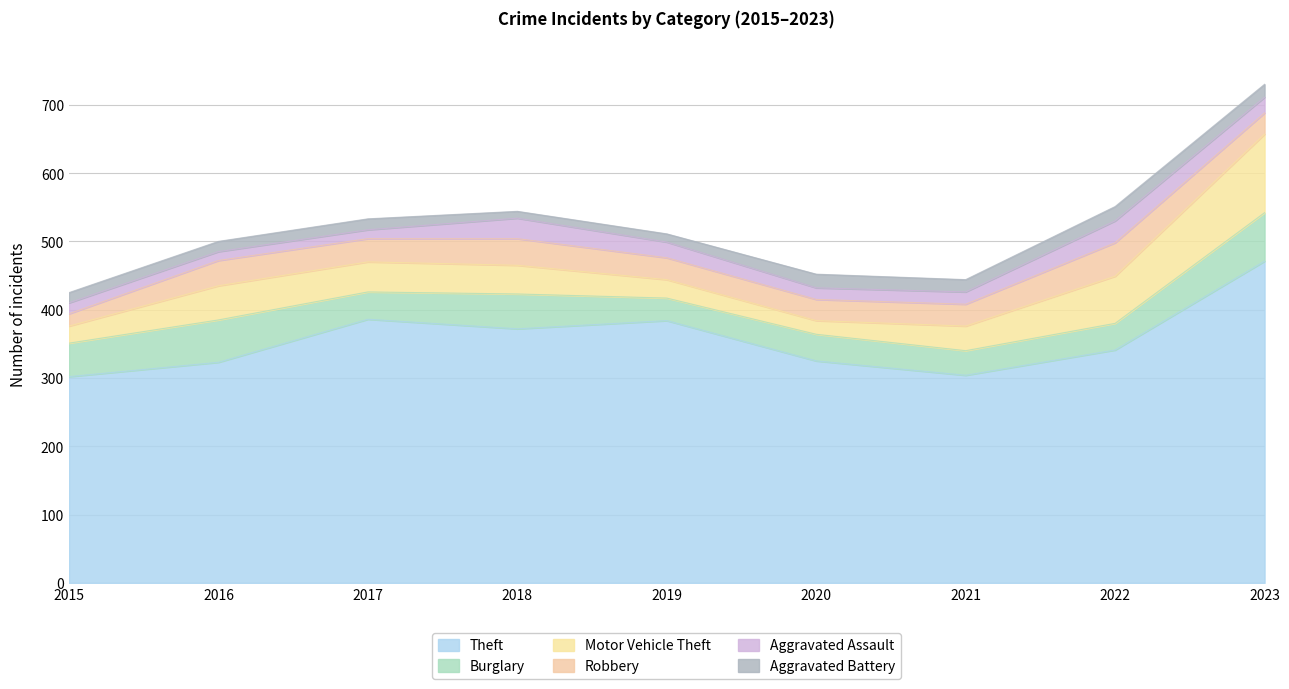

At how many categories does at least one series exceed 445?

1